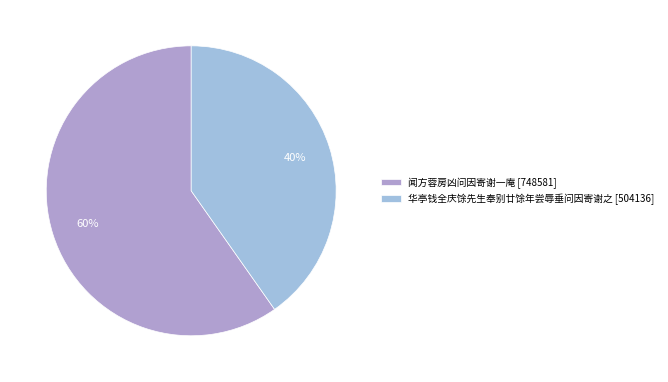

What is the smallest slice in the pie chart?

华亭钱全庆馀先生奉别廿馀年尝辱垂问因寄谢之